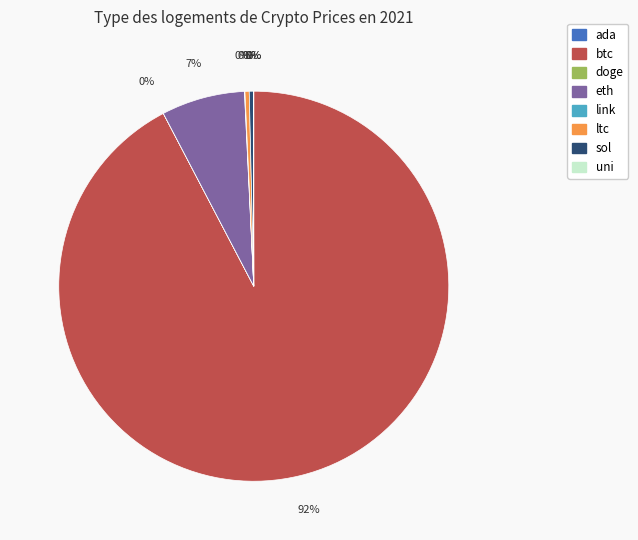

What is the largest slice in the pie chart?

btc